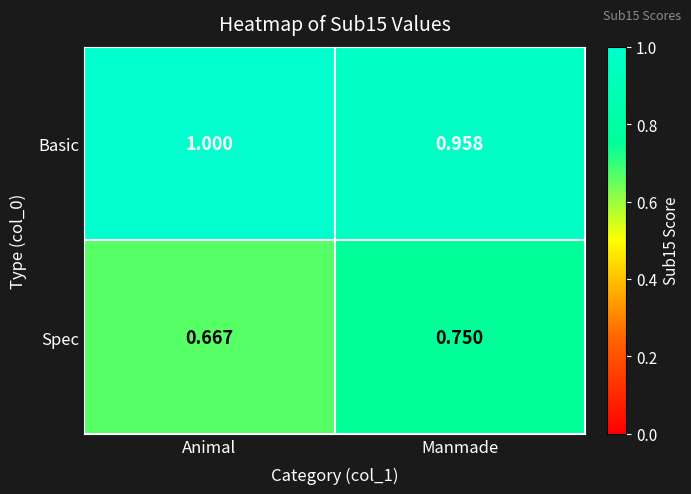

Rank the series by their average value, from lowest to highest.

Spec, Basic